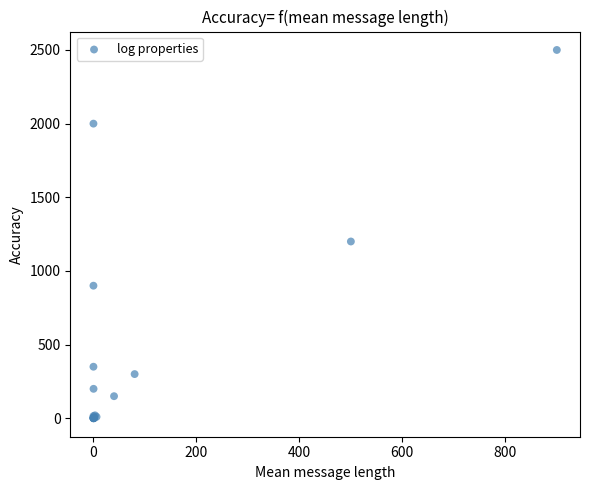

What Y value in the scatter plot is closest to 1249?

1200.0